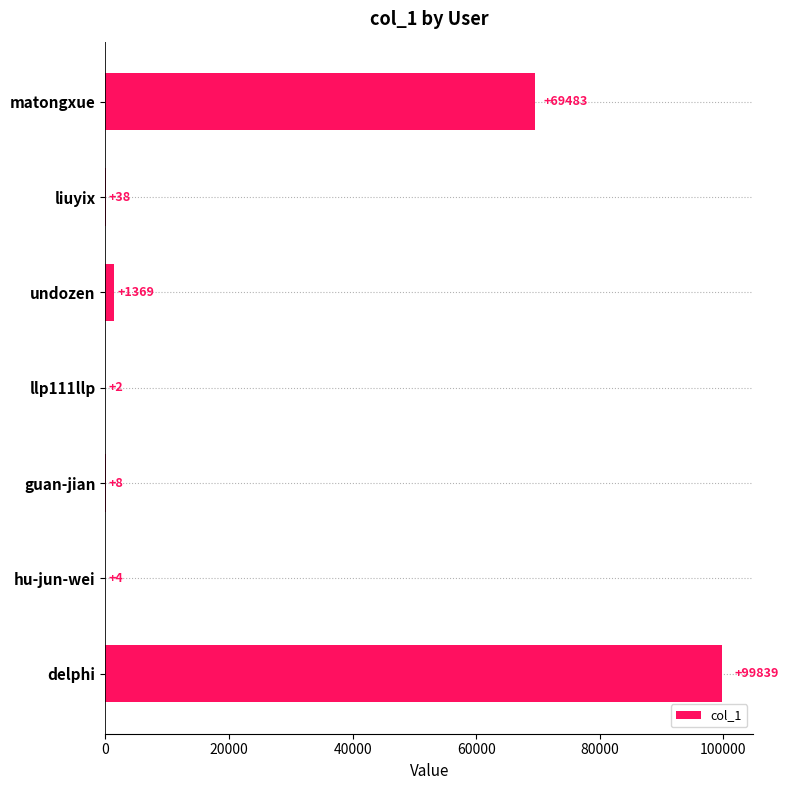

What is the sum of all values?

170743